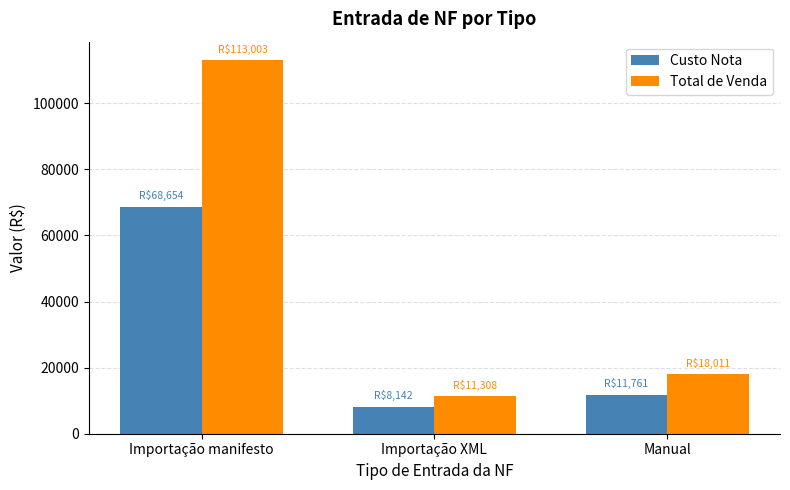

At which label does Total de Venda reach its minimum?

Importação XML